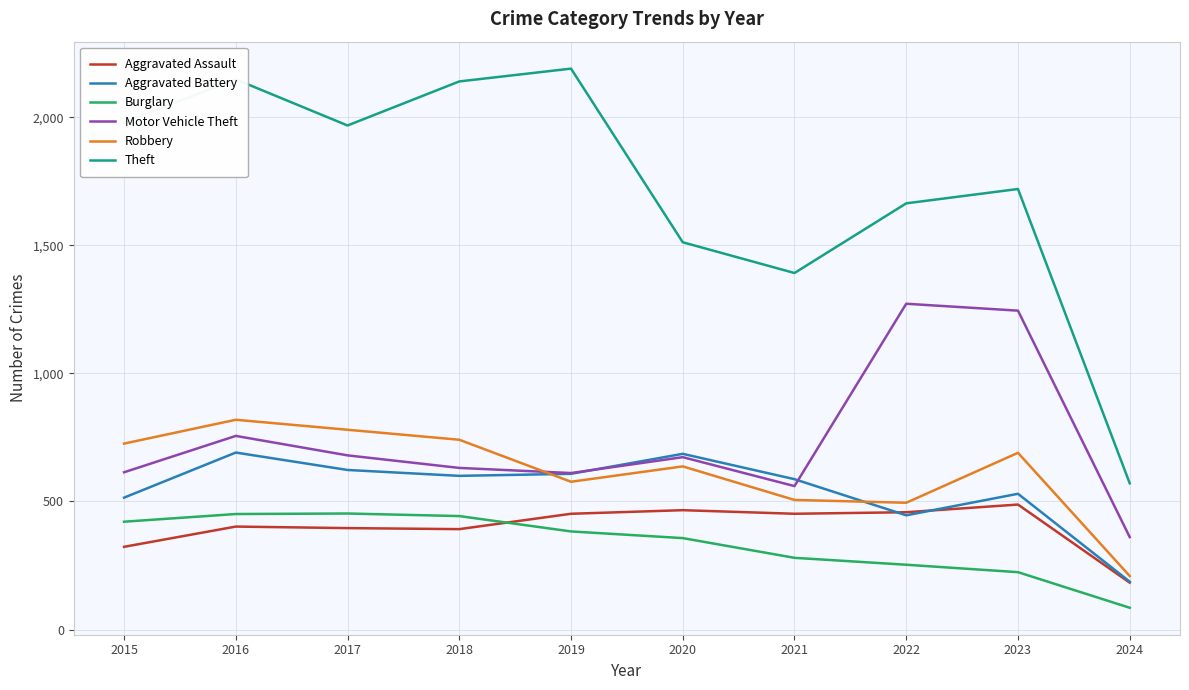

True or false: Theft and Motor Vehicle Theft cross at least once.

False